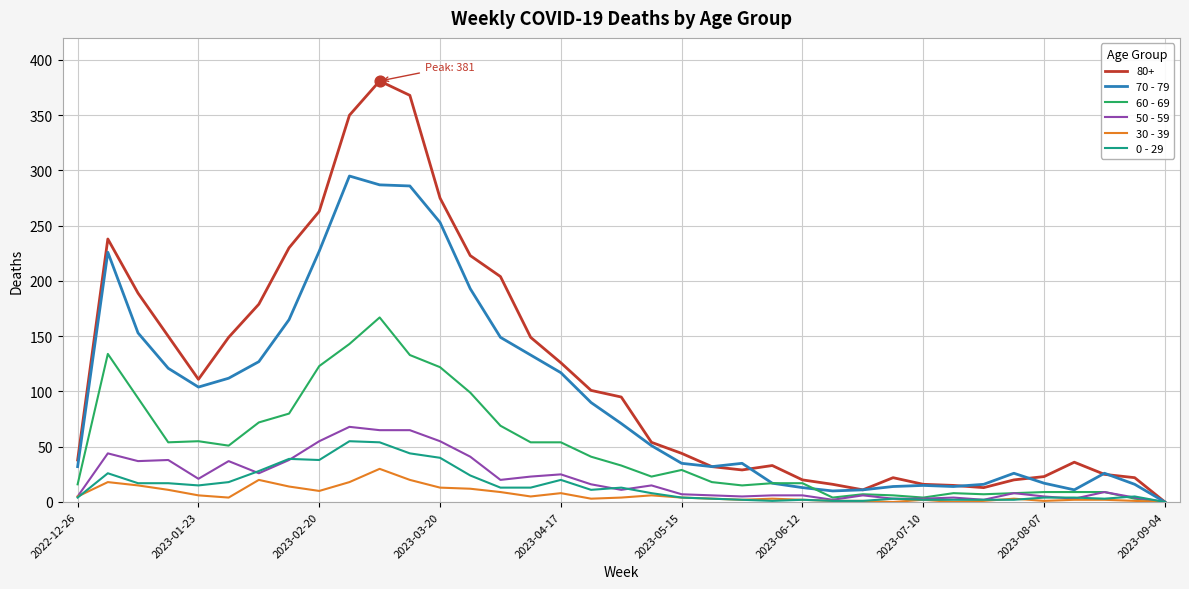

What are all the series names shown in the legend?

80+, 70 - 79, 60 - 69, 50 - 59, 30 - 39, 0 - 29